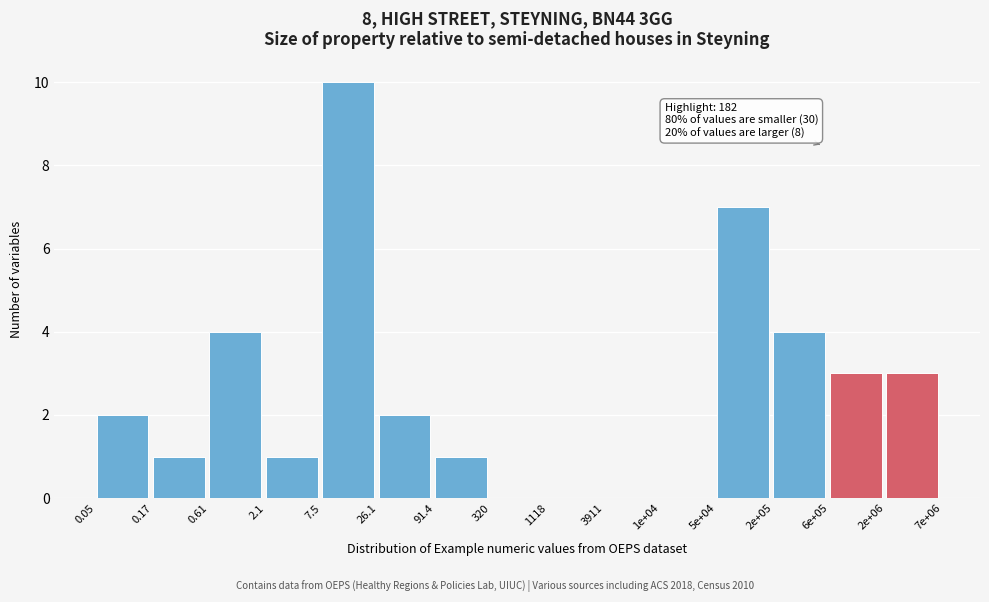

Reading left to right, extract all data points from this chart.

0.05=2	0.17=1	0.61=4	2.1=1	7.5=10	26.1=2	91.4=1	320=0	1118=0	3911=0	1e+04=0	5e+04=7	2e+05=4	6e+05=3	2e+06=3